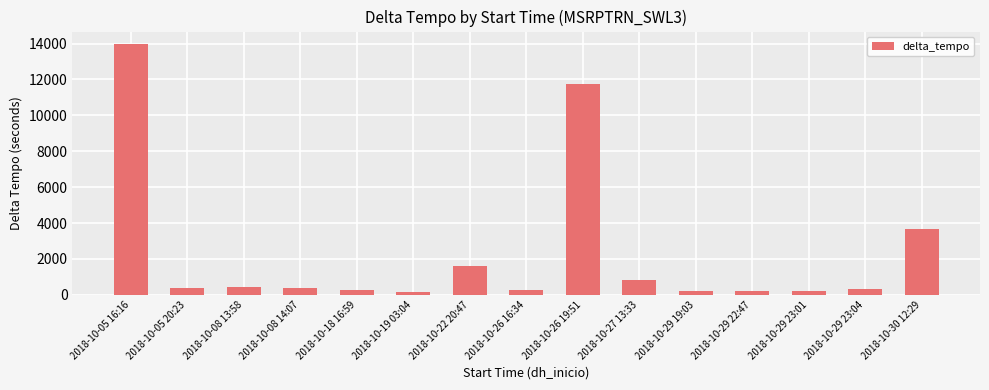

At which category does the chart reach its peak across all series?

2018-10-05 16:16